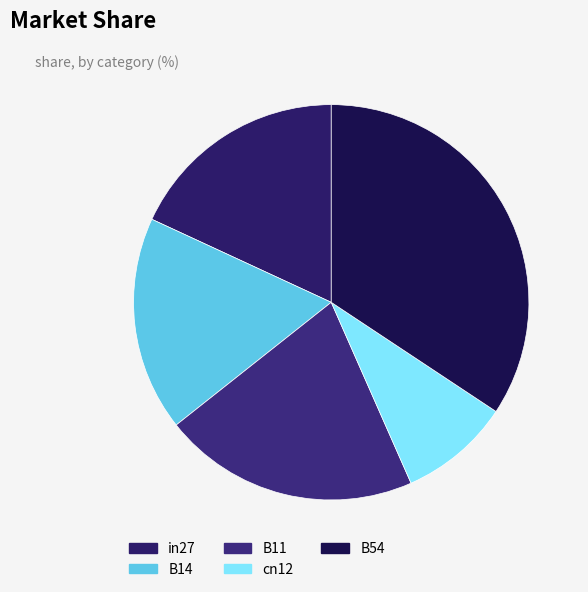

Does B14 represent more than half of the total?

No